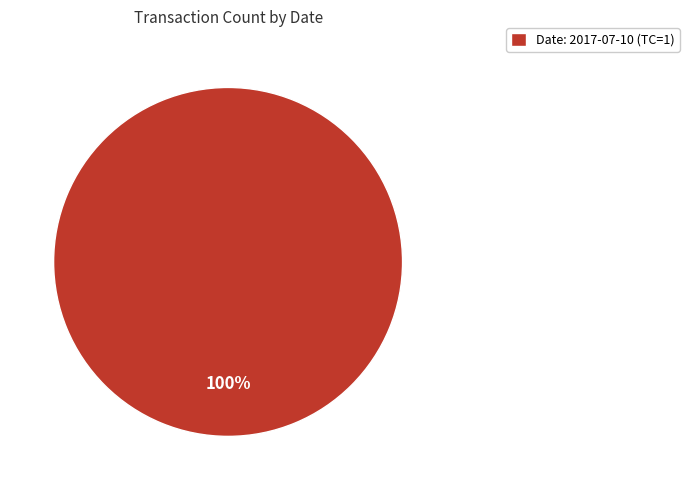

The Date: 2017-07-10 (TC=1) slice represents 100% of the pie. True or false?

True